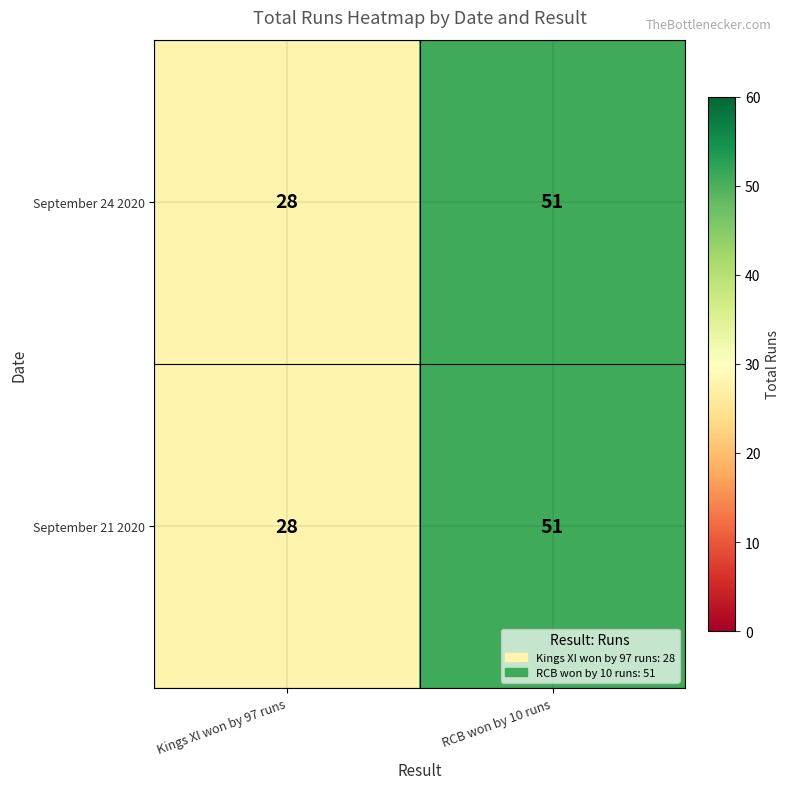

What is the highest value of the September 21 2020 series?

51